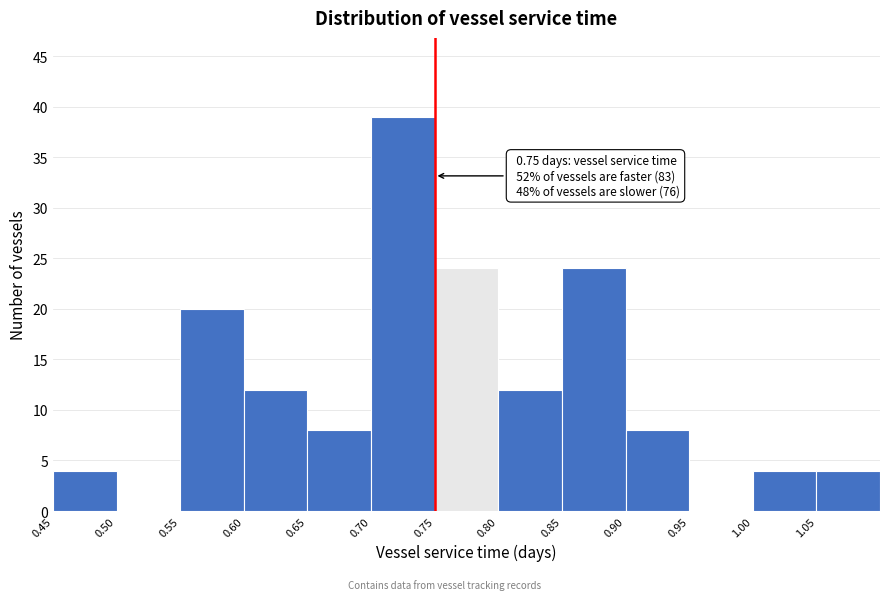

Which range on the x-axis has the tallest bar?

0.70 to 0.75